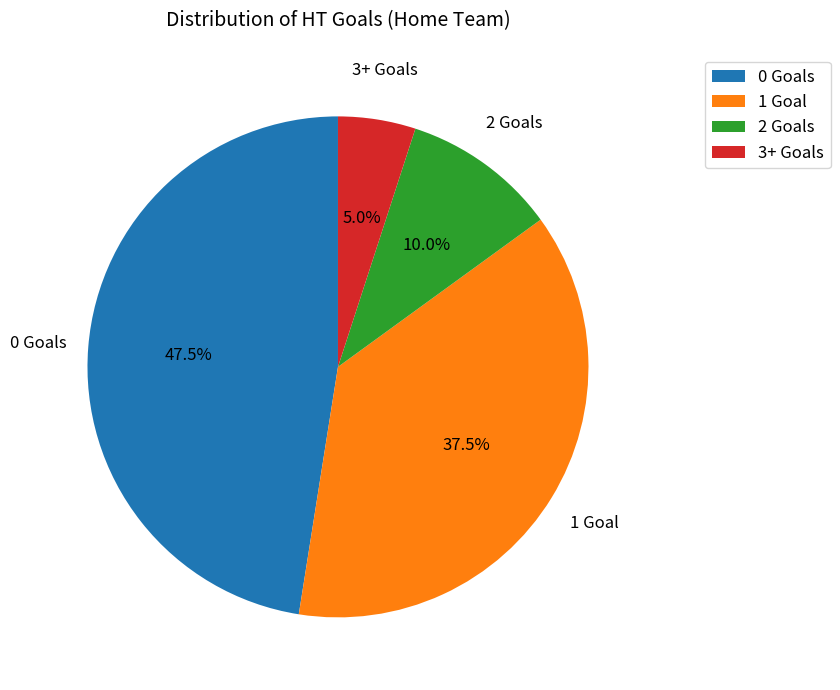

Does 1 Goal represent more than half of the total?

No